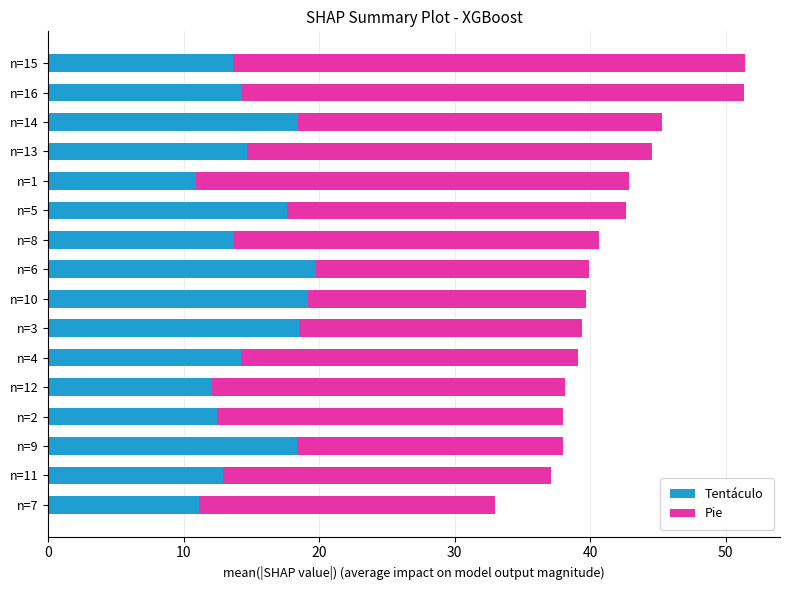

What is the difference between the second highest and second lowest values in the Tentáculo series?

8.0